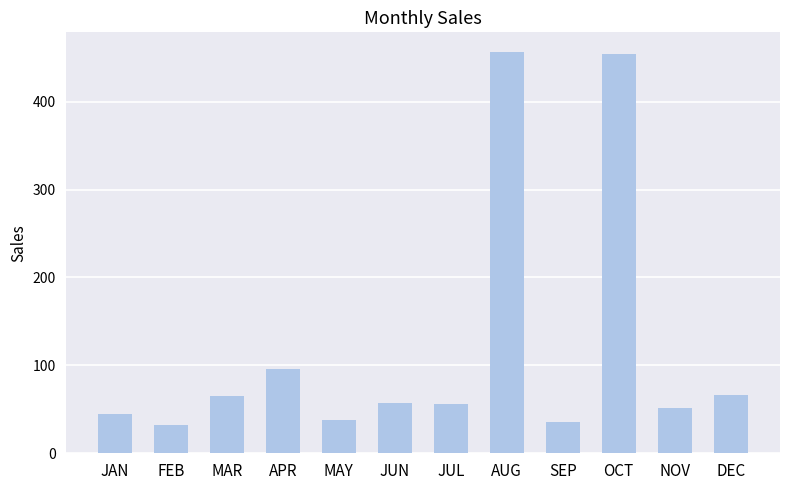

How many data points are less than 57?

6